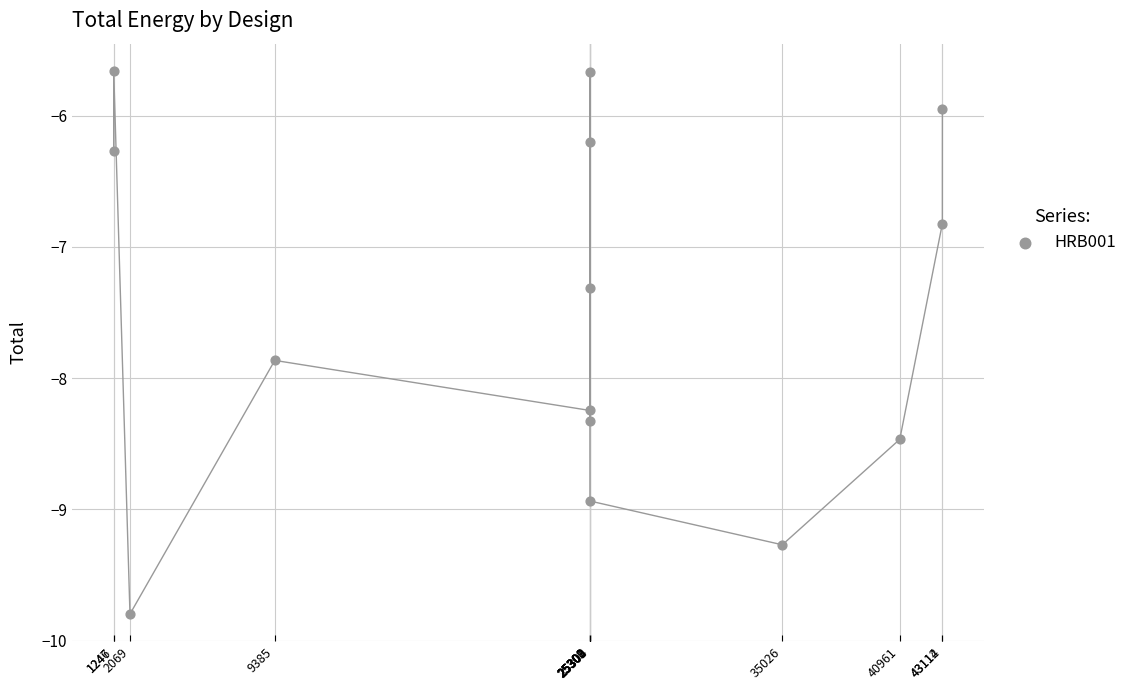

What is the range of Y values (max minus min)?

4.1